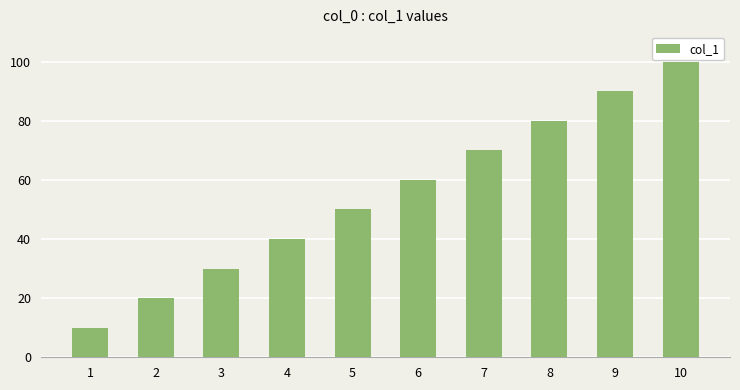

What is the value of the 7th bar from the left?

70